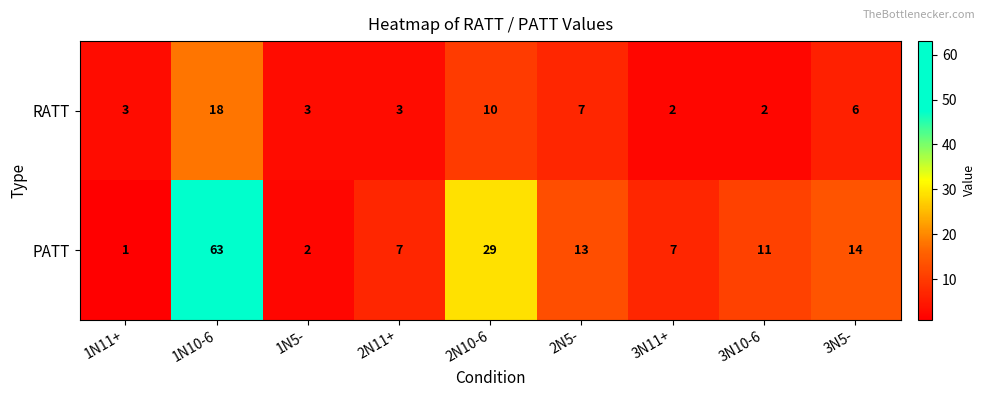

Which series has the widest spread of values?

PATT